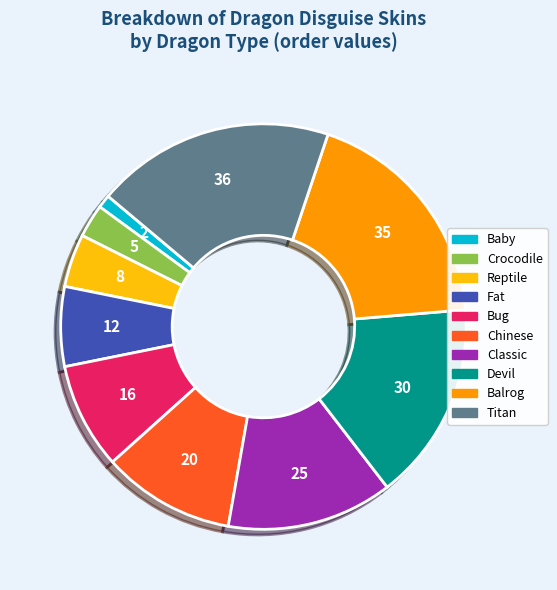

Is there any slice that represents more than half of the pie?

No